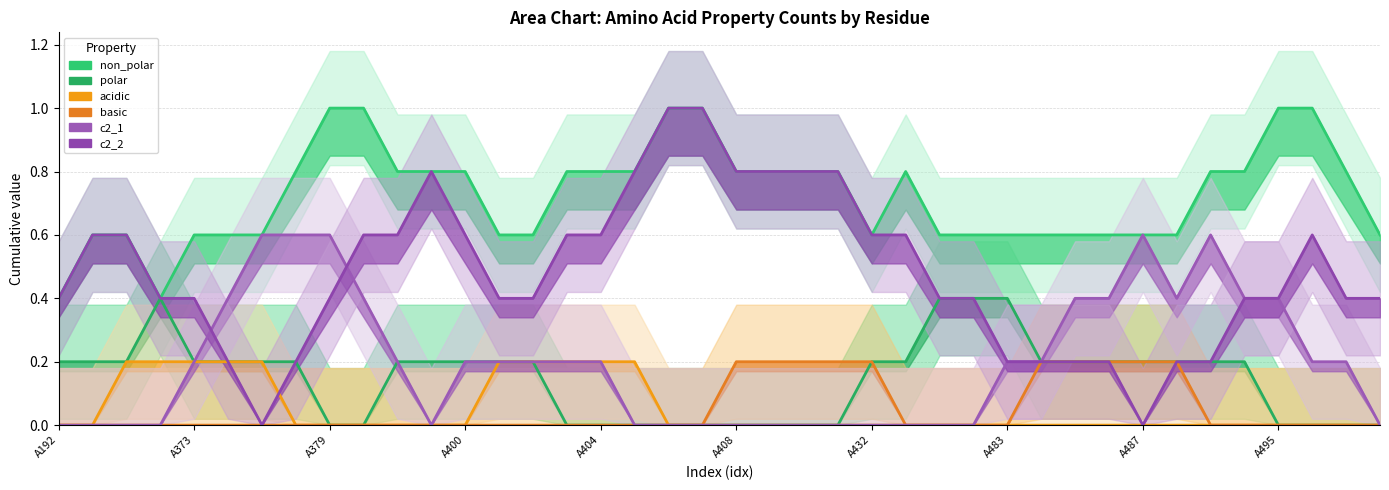

Which series has the largest range (max minus min)?

c2_2